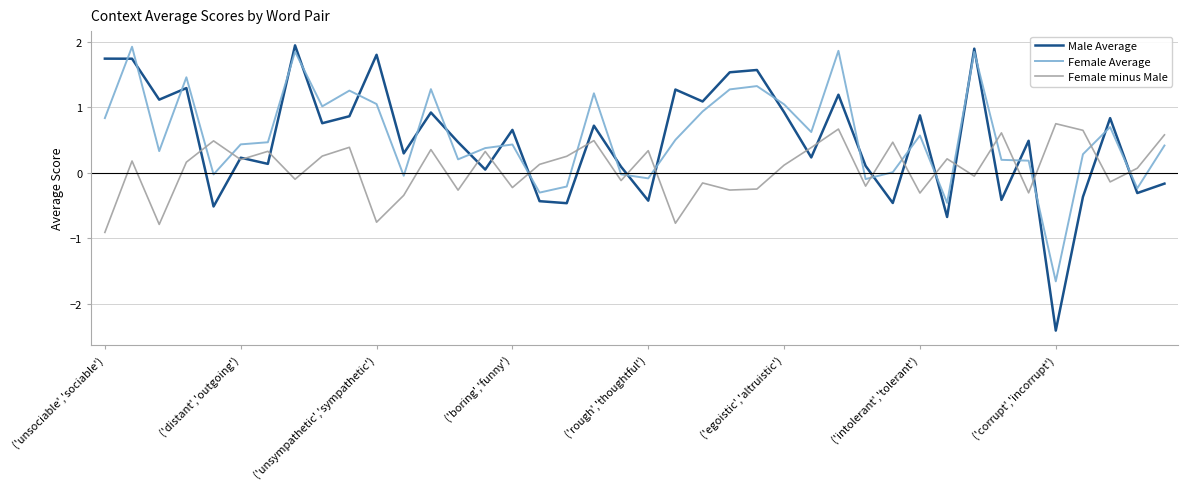

True or false: Female Average and Female minus Male cross at least once.

True